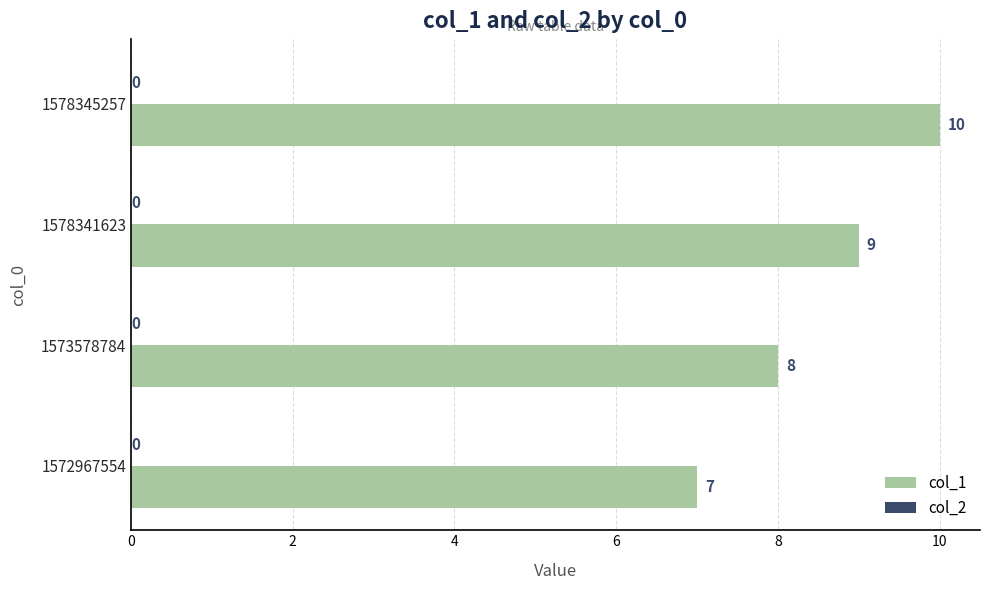

What is the difference between the maximum and minimum values?

3